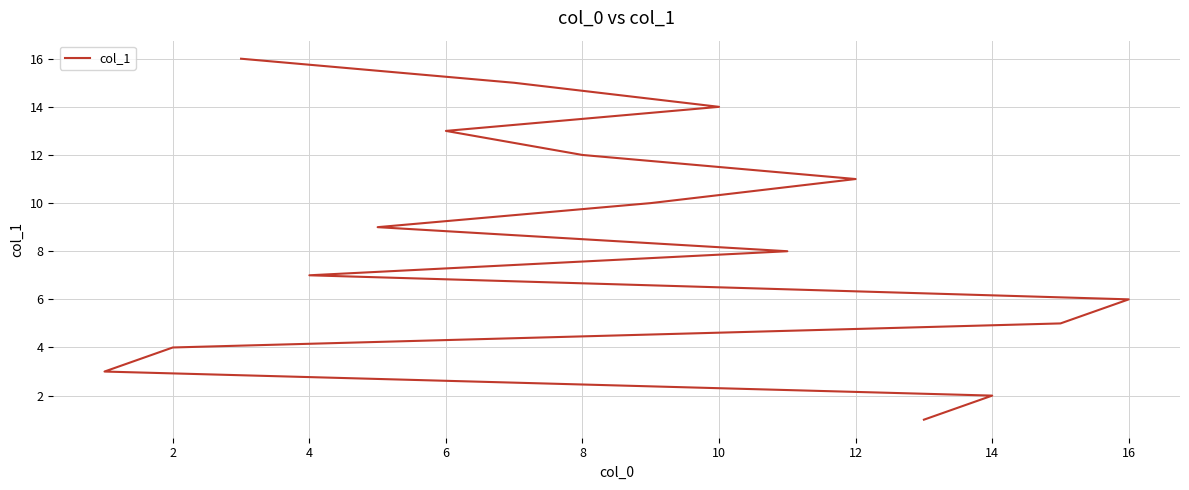

What is the value of the 2nd point from the left?

2